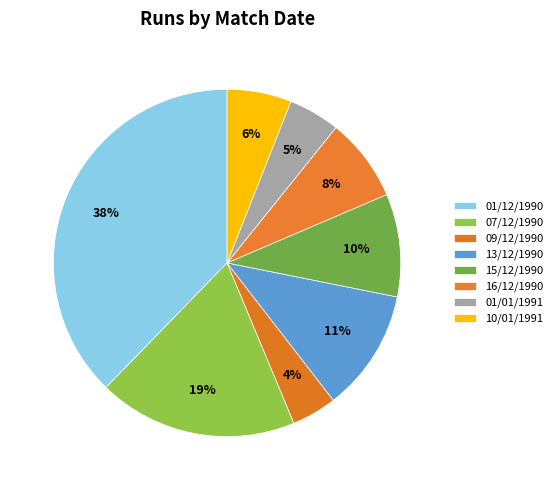

Is there any slice that represents more than half of the pie?

No